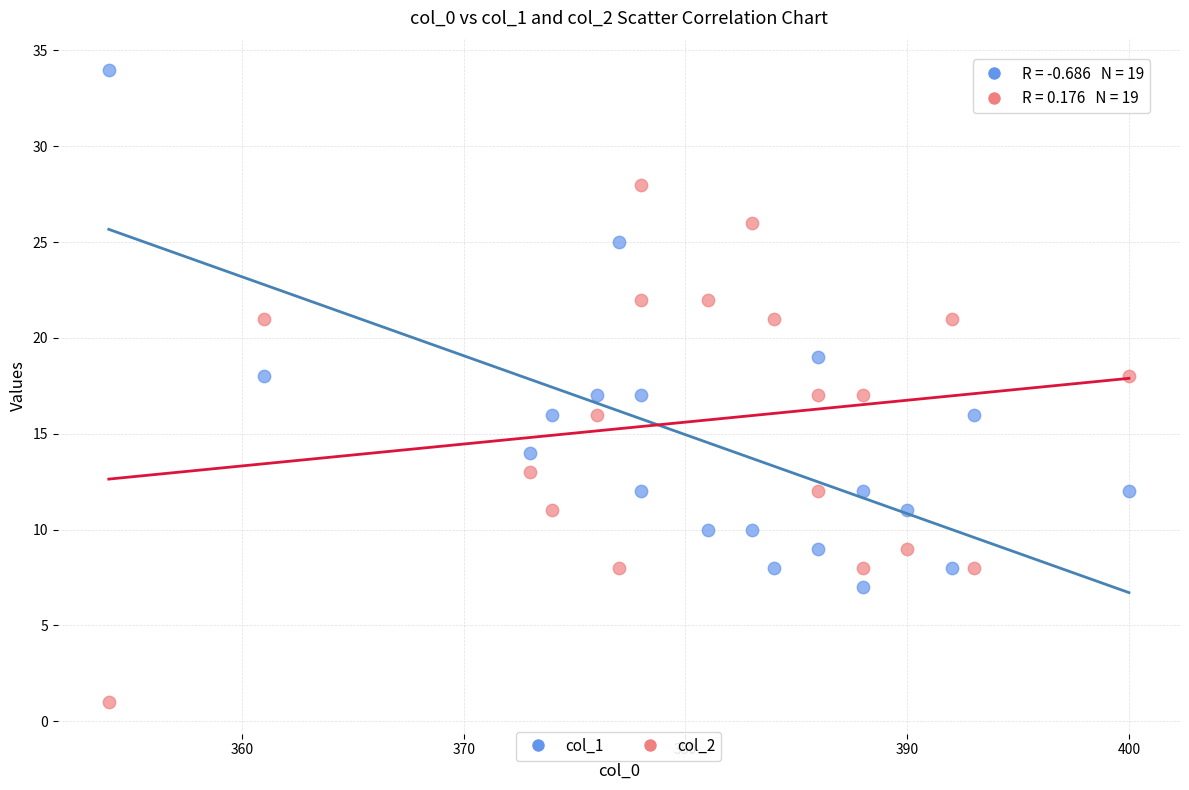

Which series contains the lowest Y value?

col_2